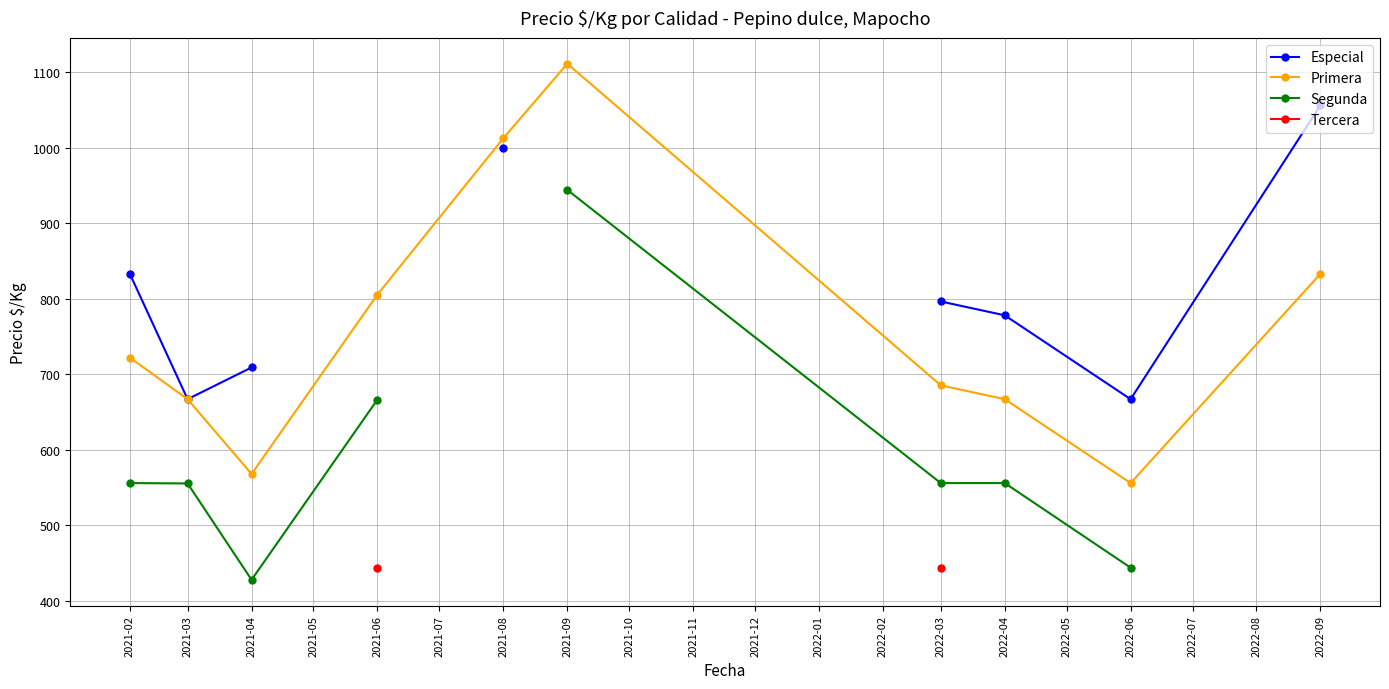

How many values in Tercera are above zero?

2